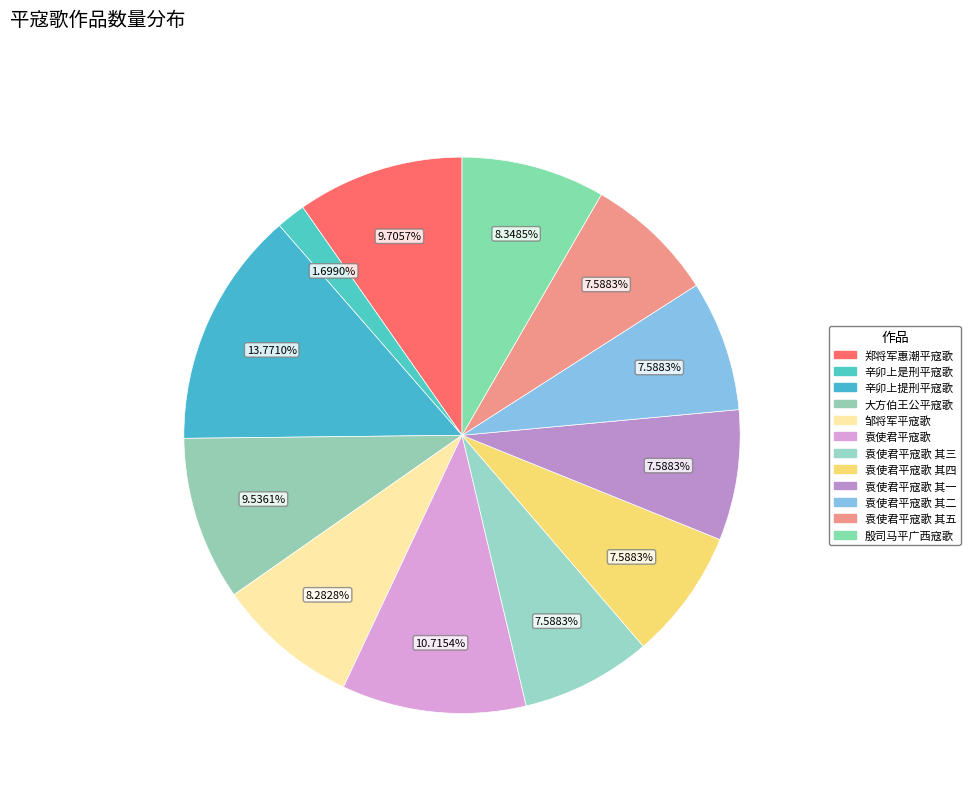

How many slices are in this pie chart?

12